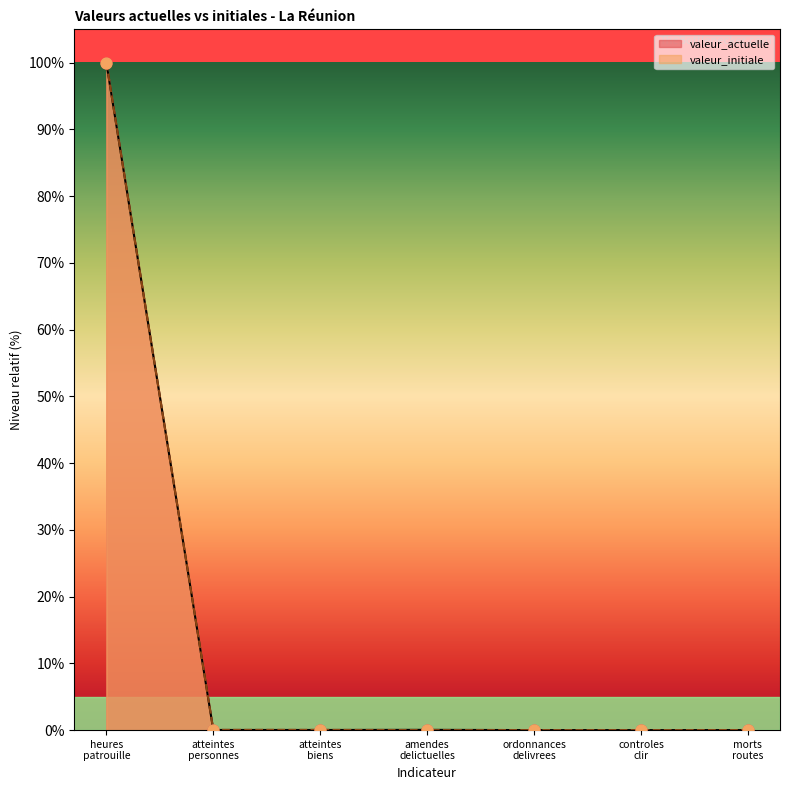

What is the highest value of the valeur_initiale series?

100.0